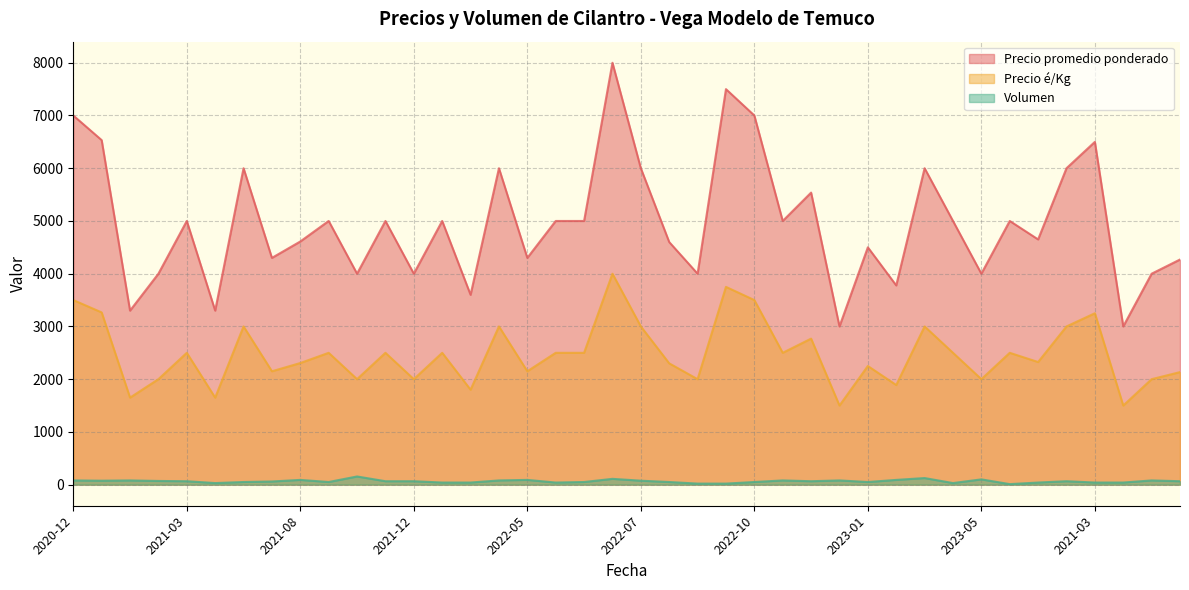

Reading right to left, what are all the values shown in this chart?

Precio promedio ponderado: 4269	4000	3000	6500	6000	4650	5000	4000	5000	6000	3778	4500	3000	5538	5000	7000	7500	4000	4600	6000	8000	5000	5000	4300	6000	3600	5000	4000	5000	4000	5000	4611	4300	6000	3300	5000	4000	3300	6533	7000
Precio é/Kg: 2134	2000	1500	3250	3000	2325	2500	2000	2500	3000	1889	2250	1500	2769	2500	3500	3750	2000	2300	3000	4000	2500	2500	2150	3000	1800	2500	2000	2500	2000	2500	2306	2150	3000	1650	2500	2000	1650	3266	3500
Volumen: 65	80	40	40	65	40	10	100	30	125	90	50	80	65	80	50	20	20	50	75	110	50	40	90	80	40	40	65	65	155	50	90	60	50	30	65	70	80	75	80